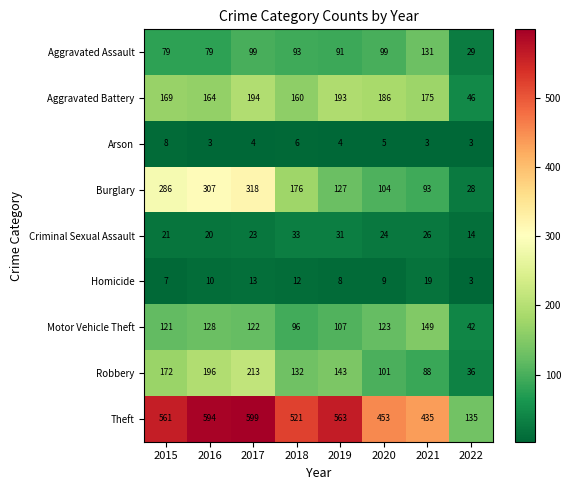

What is the difference between the second highest and minimum values in the Theft series?

459